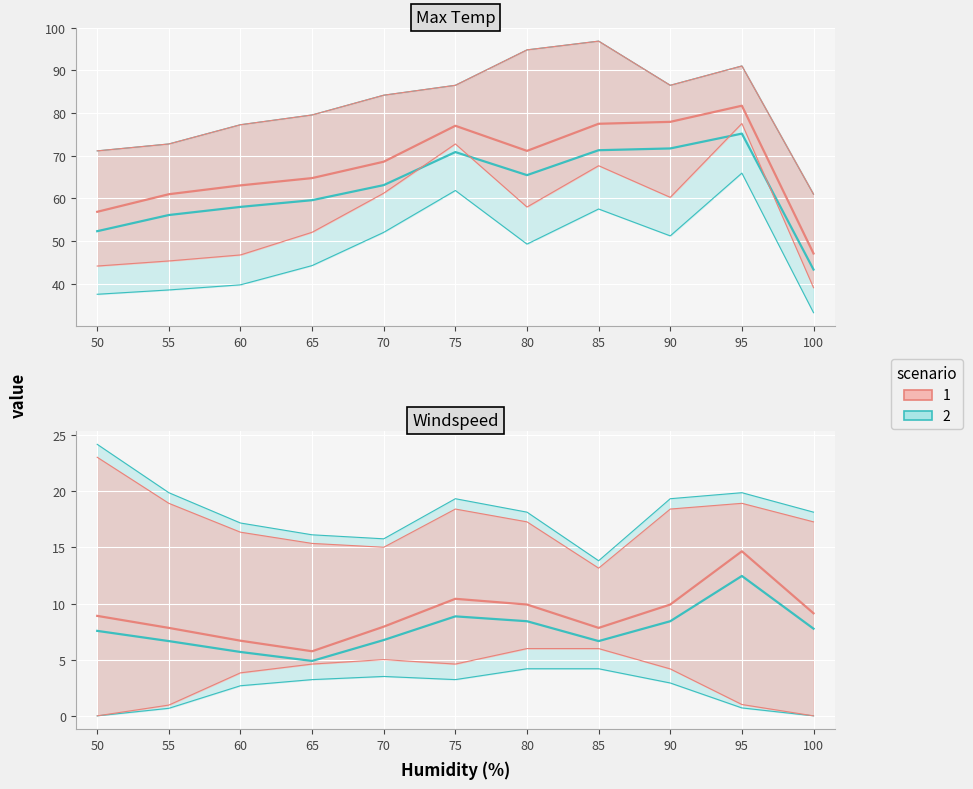

Reading left to right, list all the values displayed in this chart.

Max Temp: scenario 2: 52.3	56.1	58.0	59.5	63.1	70.8	65.4	71.3	71.7	75.1	43.3
Max Temp: scenario 1: 56.8	60.9	63.0	64.7	68.6	77.0	71.1	77.5	77.9	81.7	47.0
Windspeed: scenario 2: 7.6	6.7	5.7	4.9	6.7	8.9	8.4	6.7	8.4	12.5	7.8
Windspeed: scenario 1: 8.9	7.8	6.7	5.8	7.9	10.4	9.9	7.8	9.9	14.7	9.1